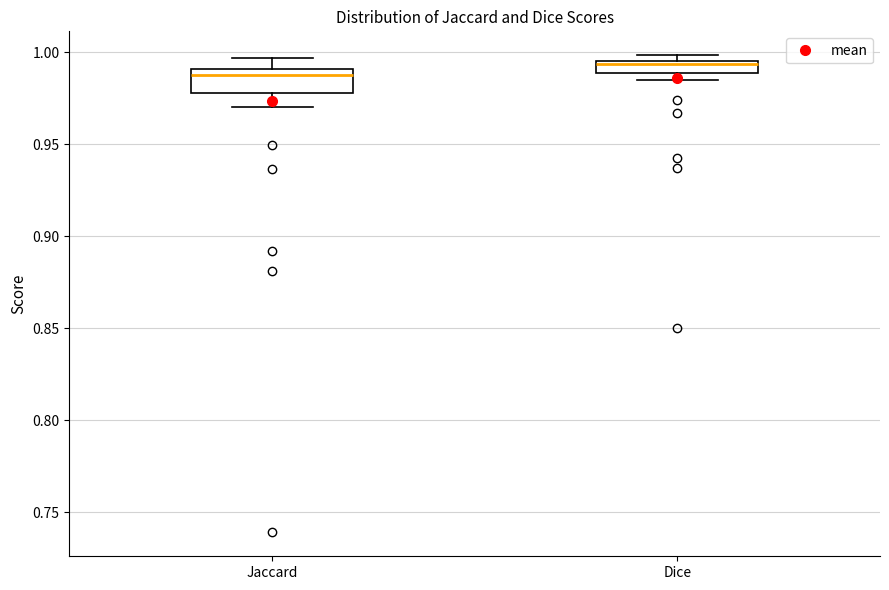

Comparing the boxes themselves (not the whiskers), which one is the tallest?

Jaccard